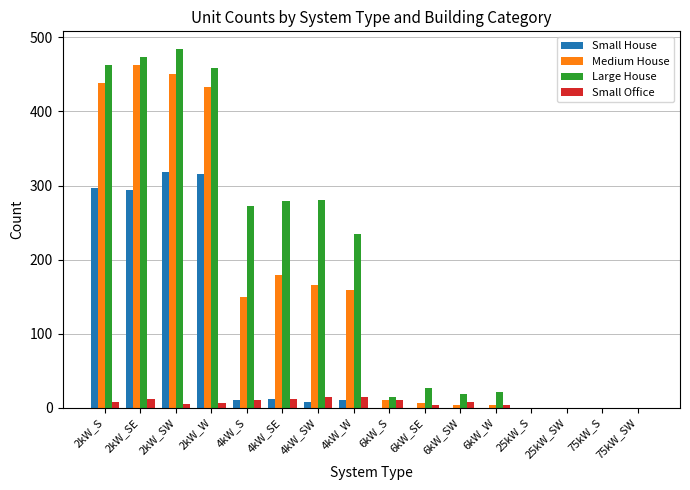

At which label is Large House closest to 242?

4kW_W